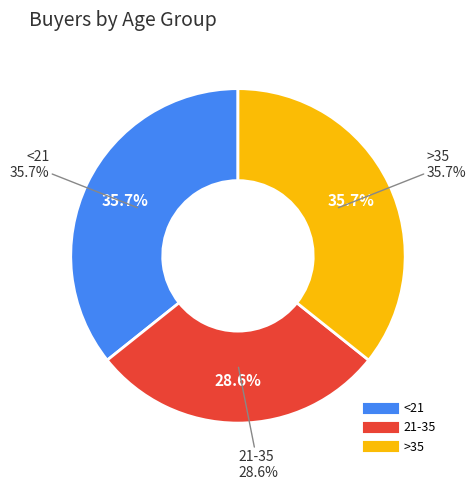

Does 21-35 represent more than half of the total?

No